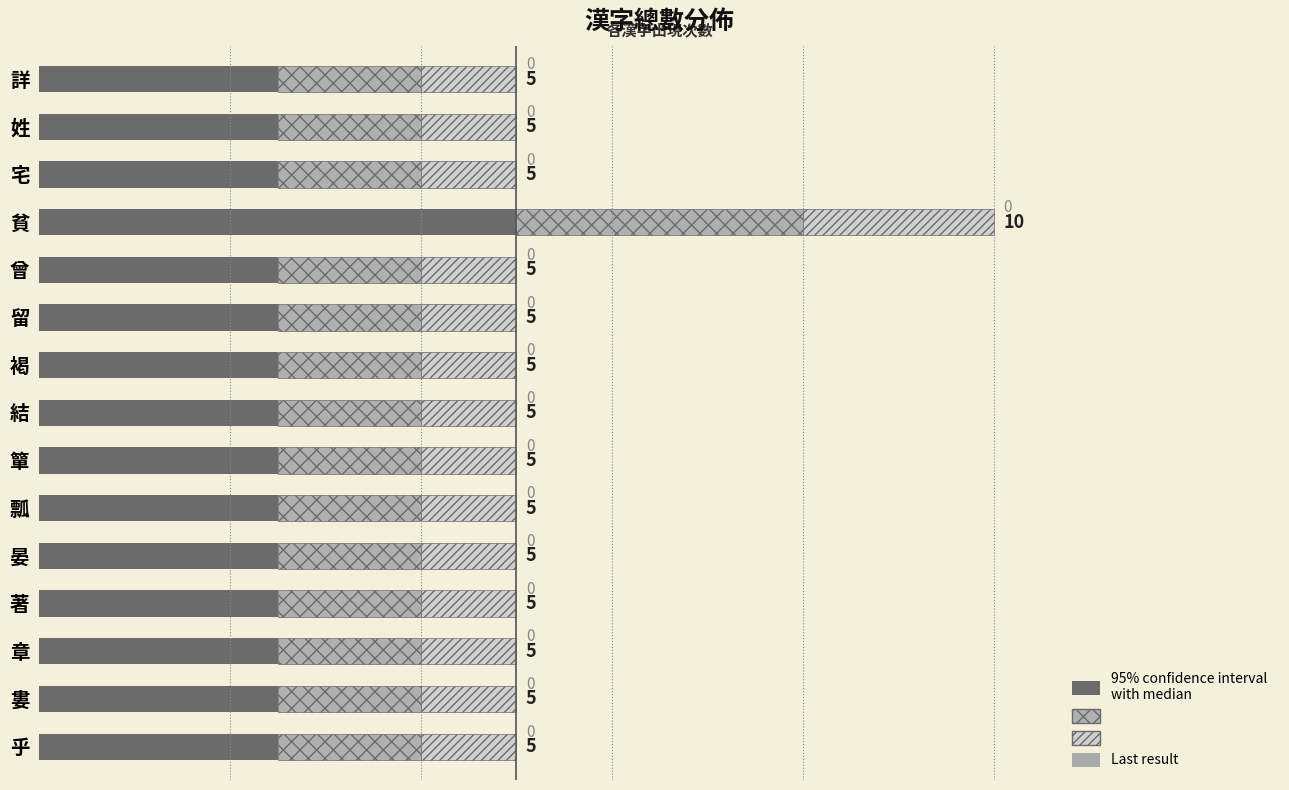

What is the minimum value shown in the chart?

2.5